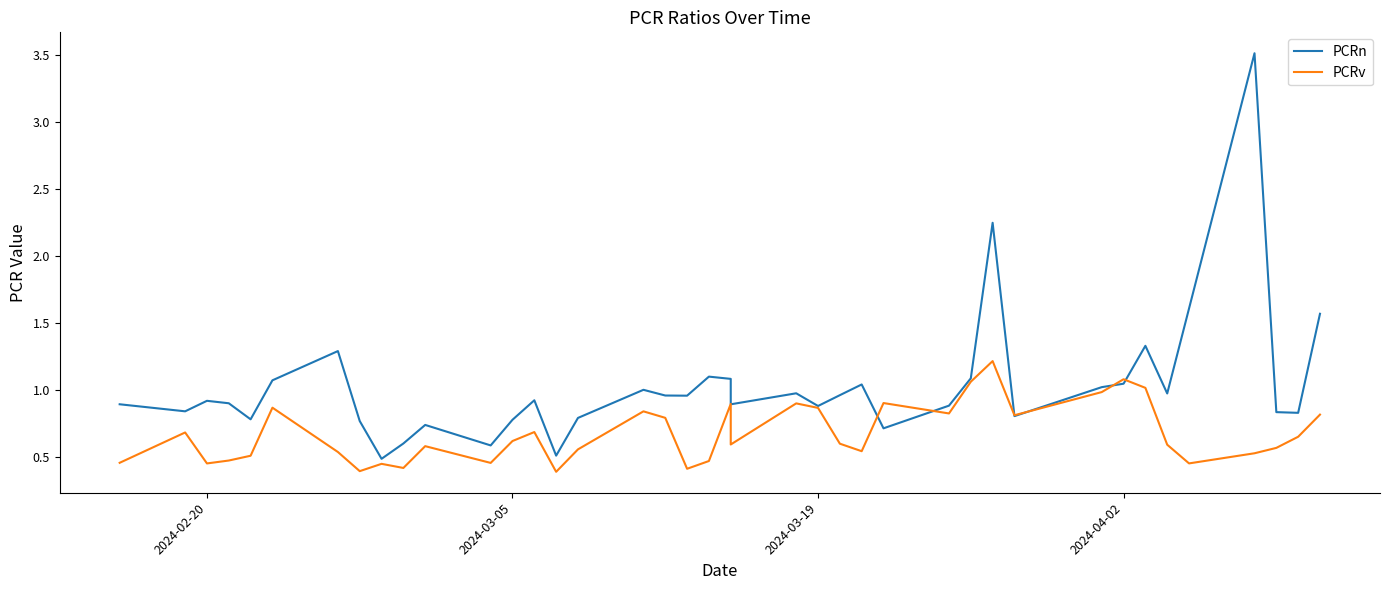

True or false: PCRv has more than 2 points higher than both neighbors.

True